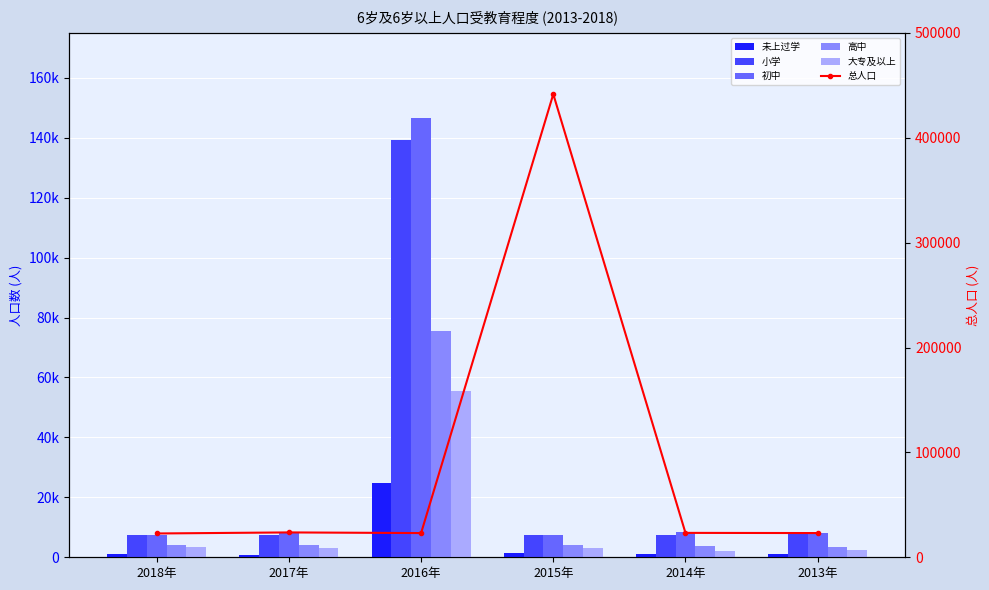

What is the difference between the maximum and second lowest values in the 总人口 series?

418524